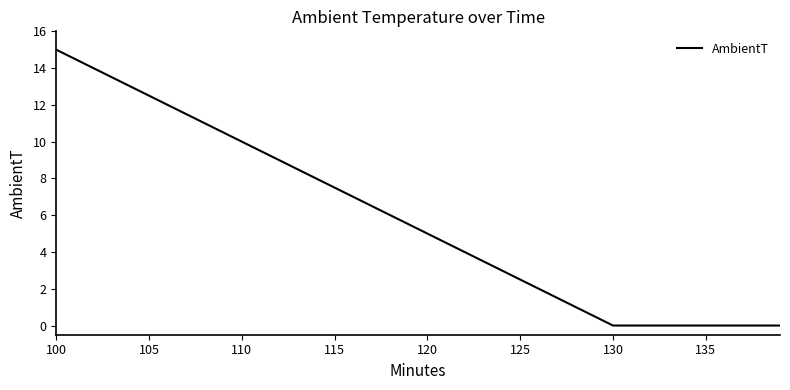

Reading left to right, list all the values displayed in this chart.

15.0	14.5	14.0	13.5	13.0	12.5	12.0	11.5	11.0	10.5	10.0	9.5	9.0	8.5	8.0	7.5	7.0	6.5	6.0	5.5	5.0	4.5	4.0	3.5	3.0	2.5	2.0	1.5	1.0	0.5	0.0	0.0	0.0	0.0	0.0	0.0	0.0	0.0	0.0	0.0